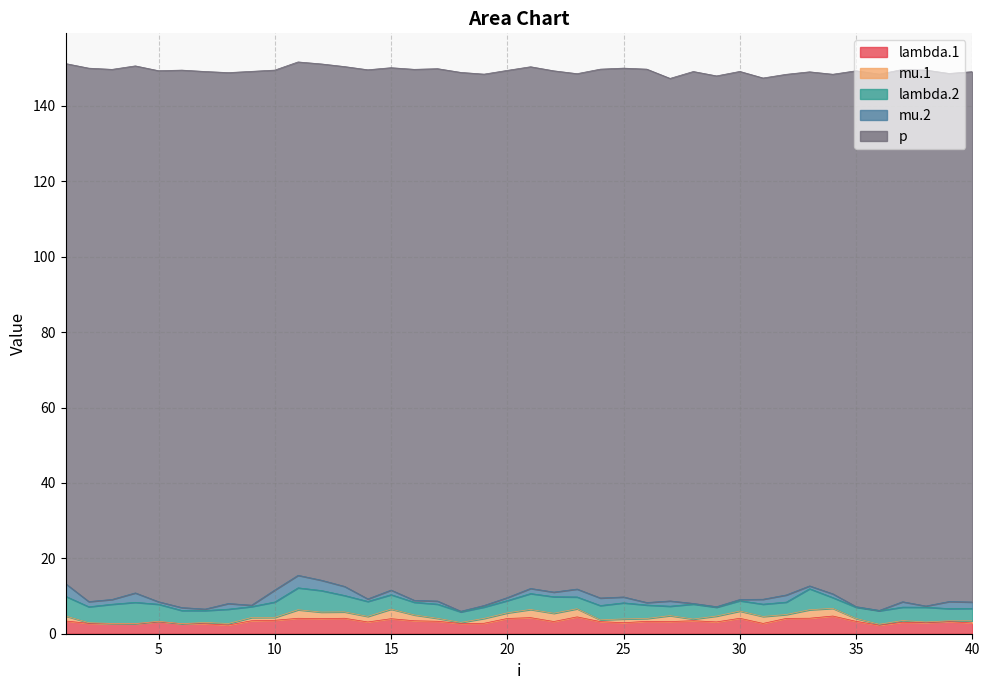

What is the value of the mu.2 point at the 21st from the left?

1.4